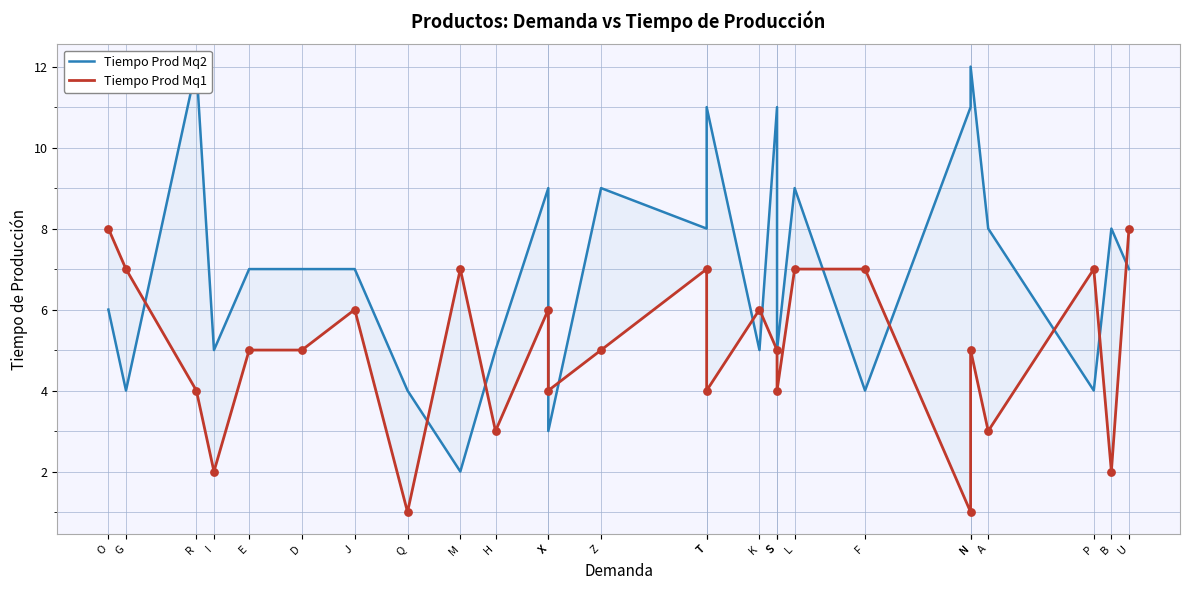

Which series has the largest Y range (max minus min)?

Tiempo Prod Mq2